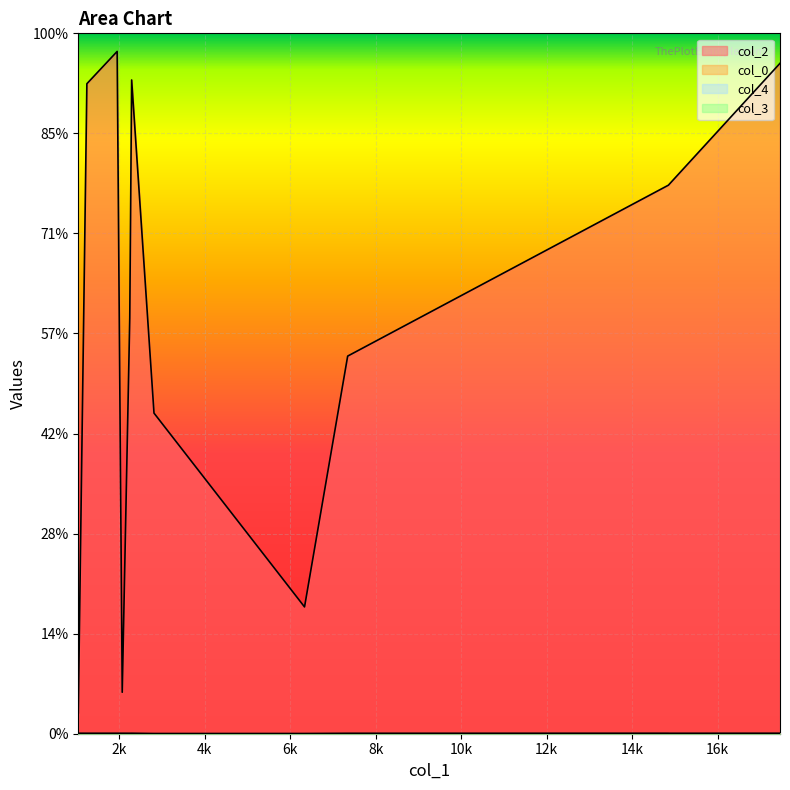

Is it true that col_0 equals 34.1 at 14857?

False